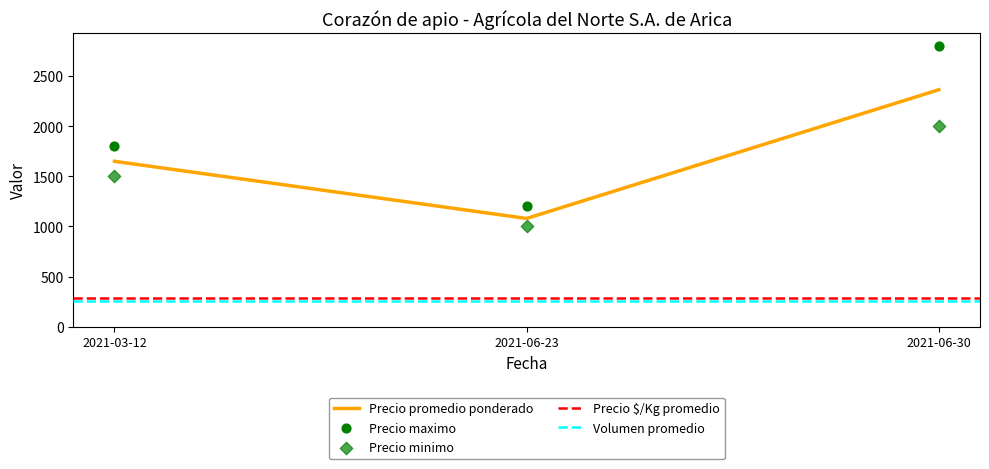

Is the value of Precio $/Kg at 2021-06-30 greater than the value of Precio maximo at 2021-03-12?

No